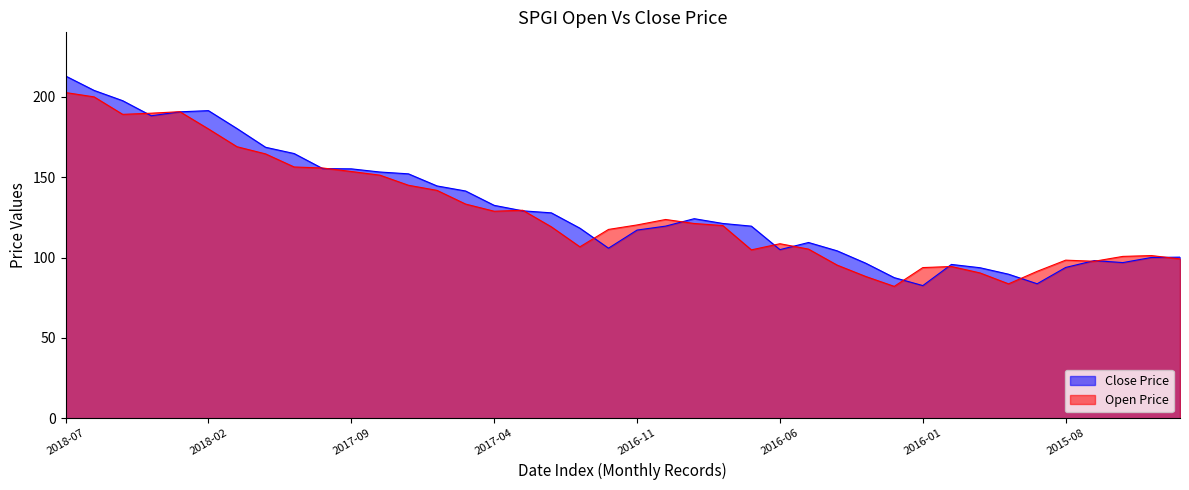

At how many categories does at least one series exceed 95?

35